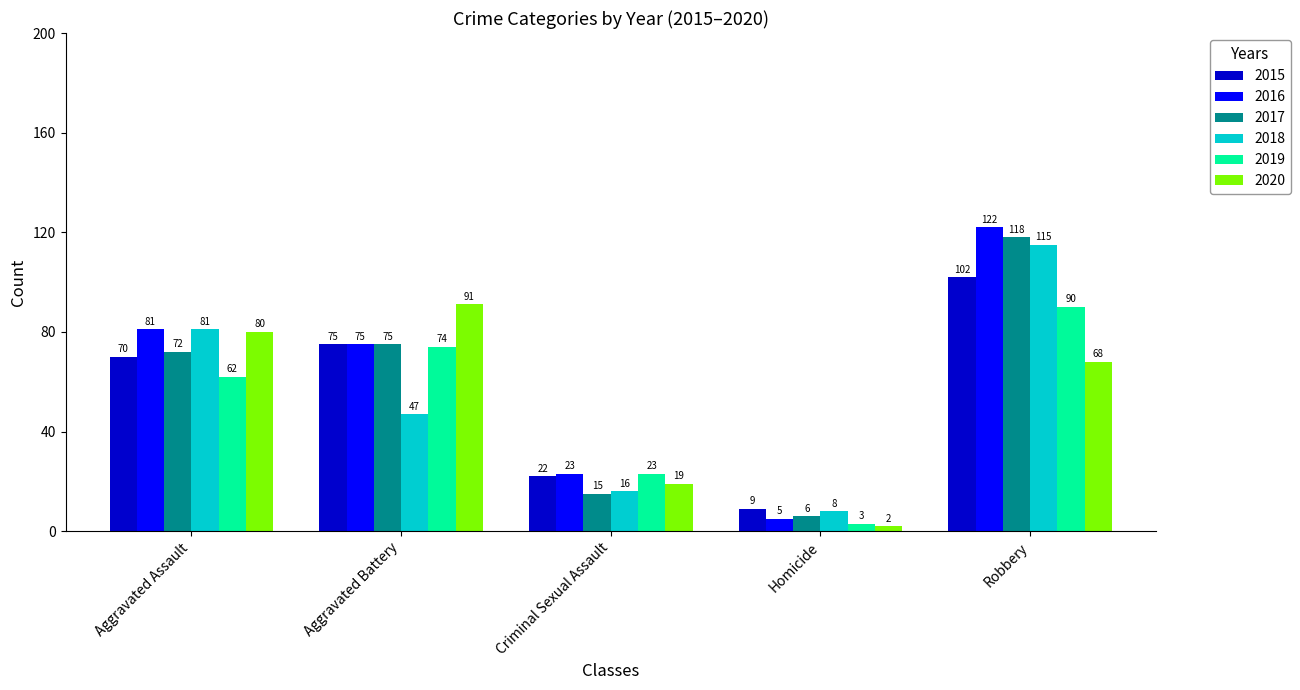

What is the label of the 3rd bar from the right?

Criminal Sexual Assault